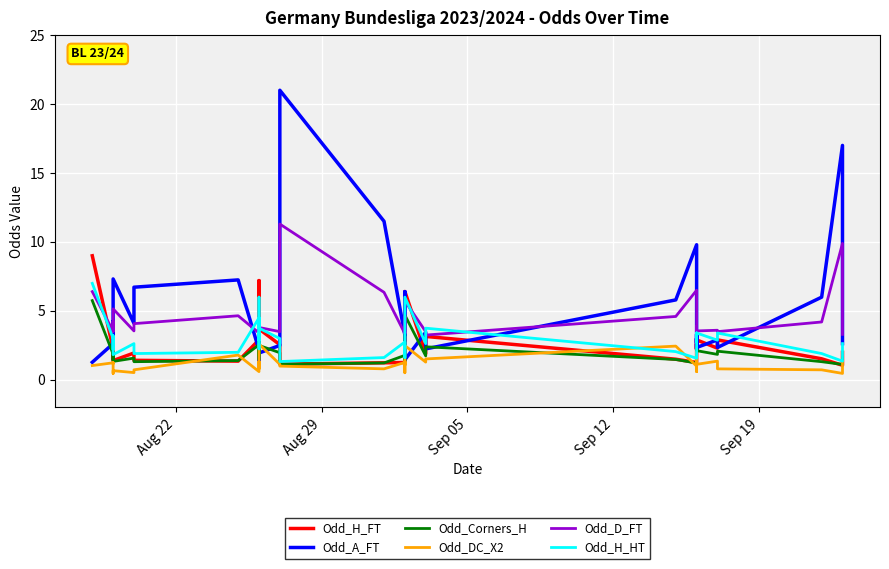

What is the highest value of the Odd_Corners_H series?

5.8